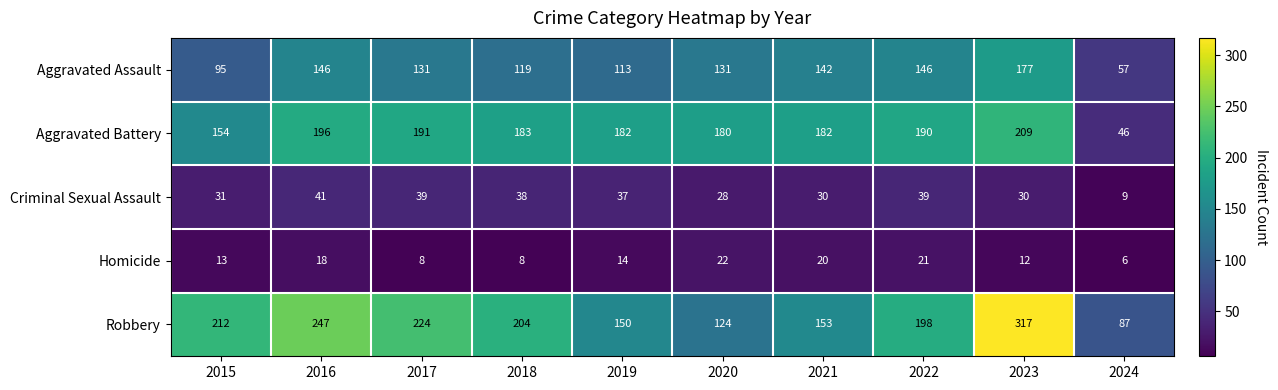

What is the smallest value displayed?

6